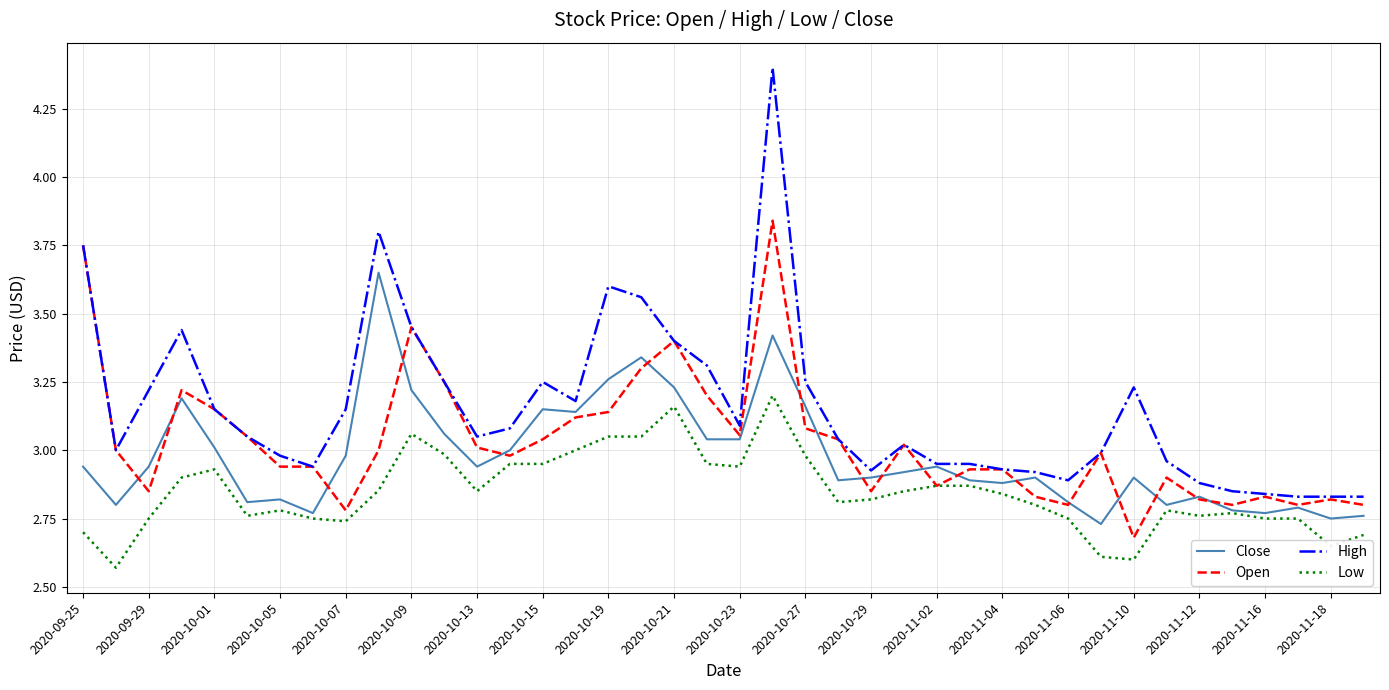

Which series has the largest total across all categories?

High